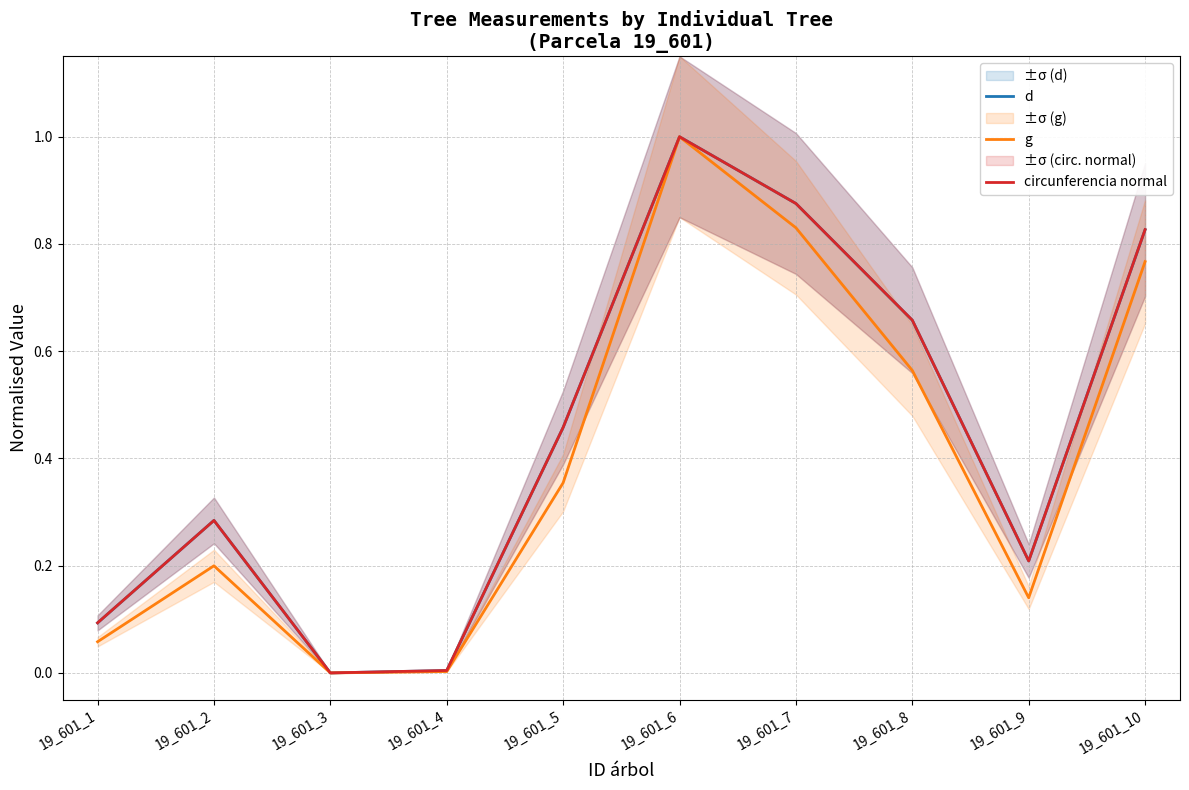

Rank the categories by d value from lowest to highest.

19_601_3, 19_601_4, 19_601_1, 19_601_9, 19_601_2, 19_601_5, 19_601_8, 19_601_10, 19_601_7, 19_601_6